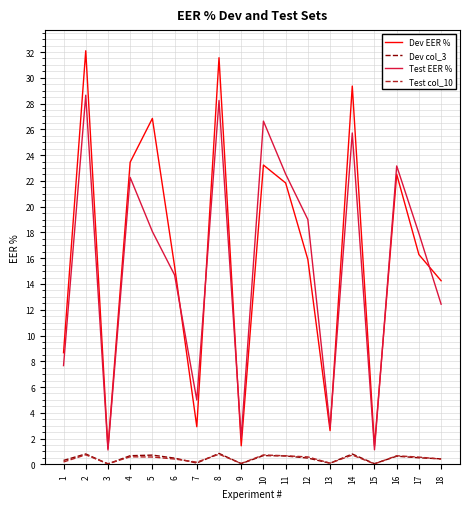

Count the number of data series in this chart.

4